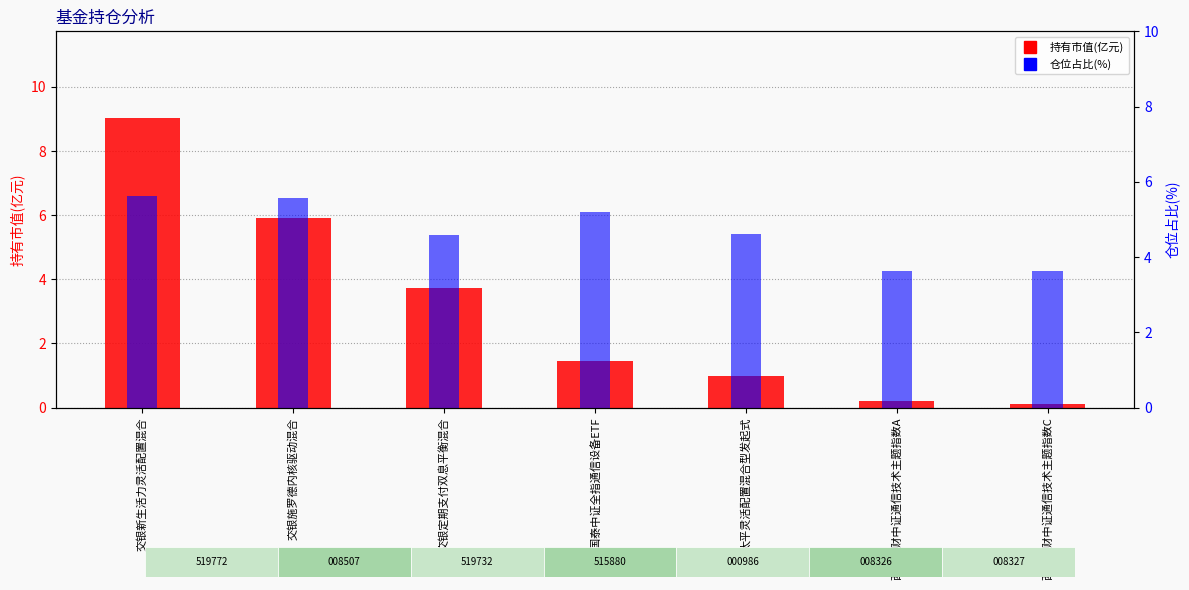

List the series in order of their peak value, lowest first.

仓位占比(%), 持有市值(亿元)